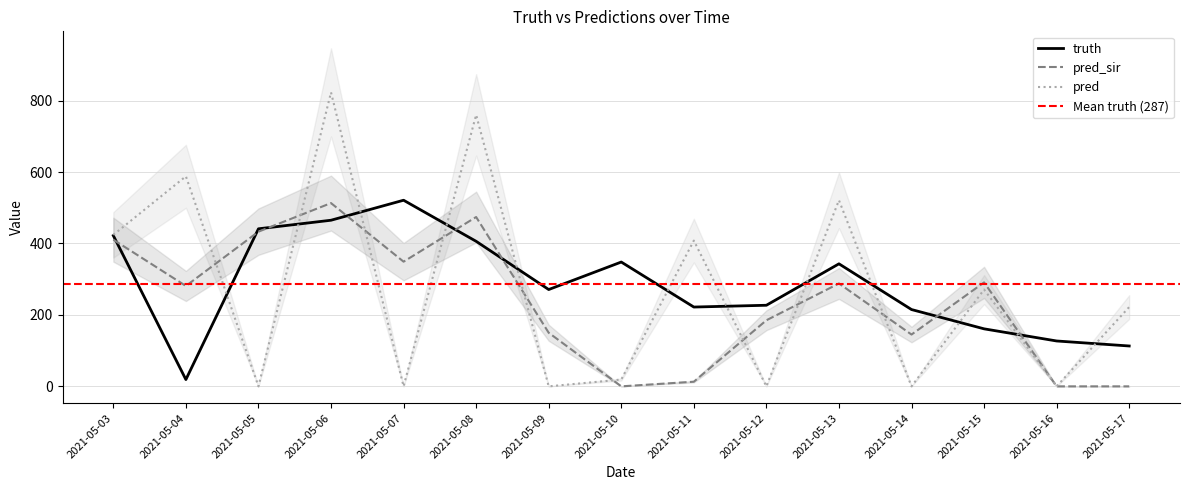

What is the sum of all pred values?

4036.0